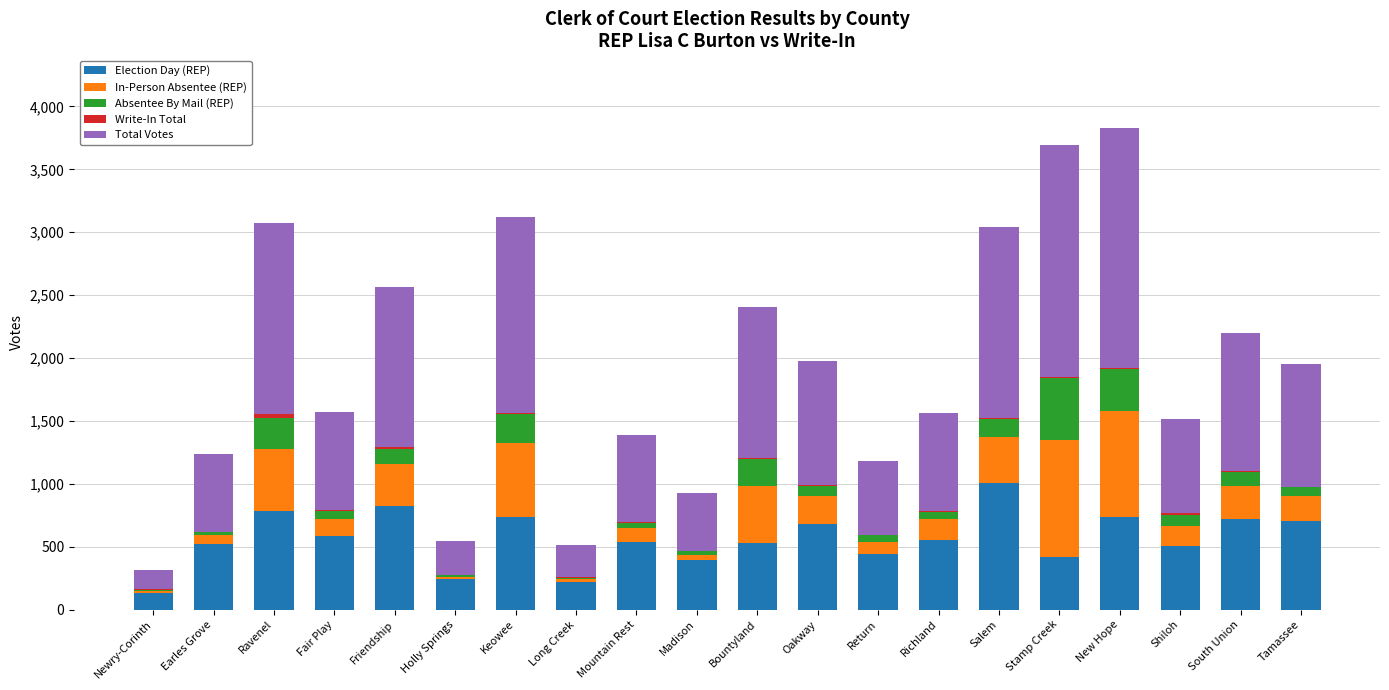

Are the bars horizontal?

No